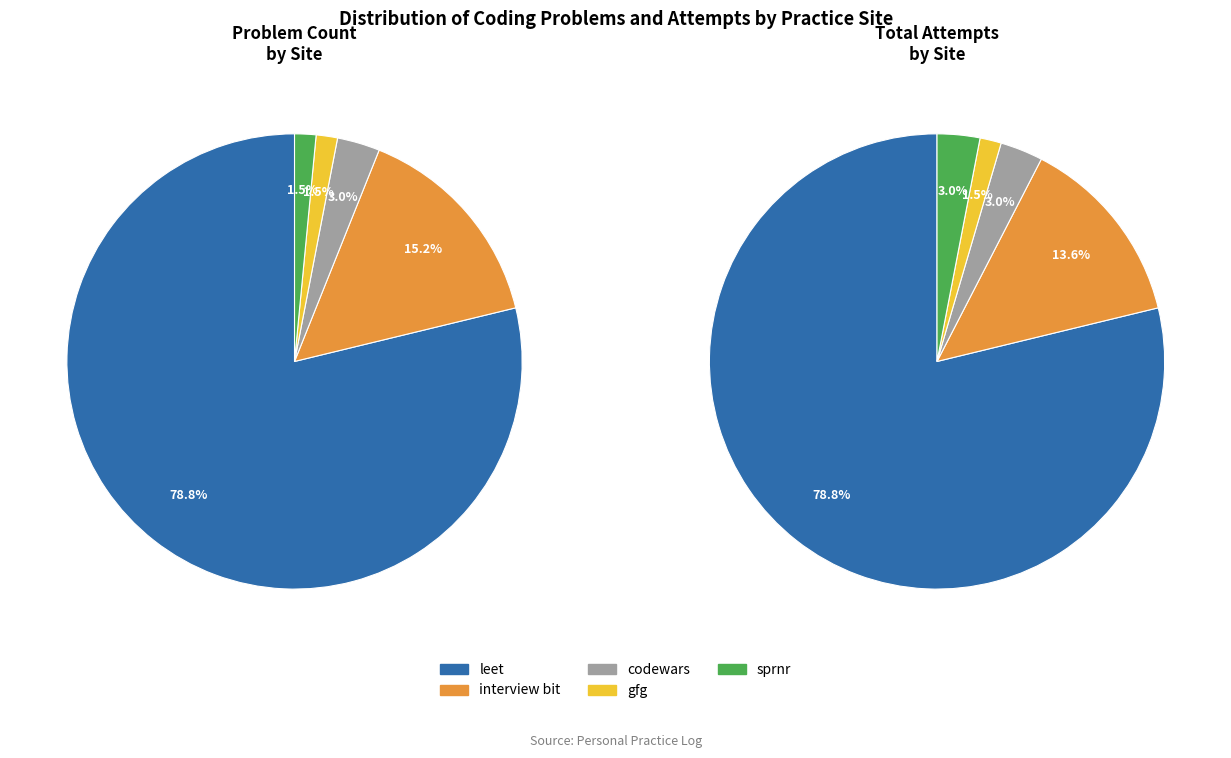

To the nearest percent, what portion does gfg represent?

2%